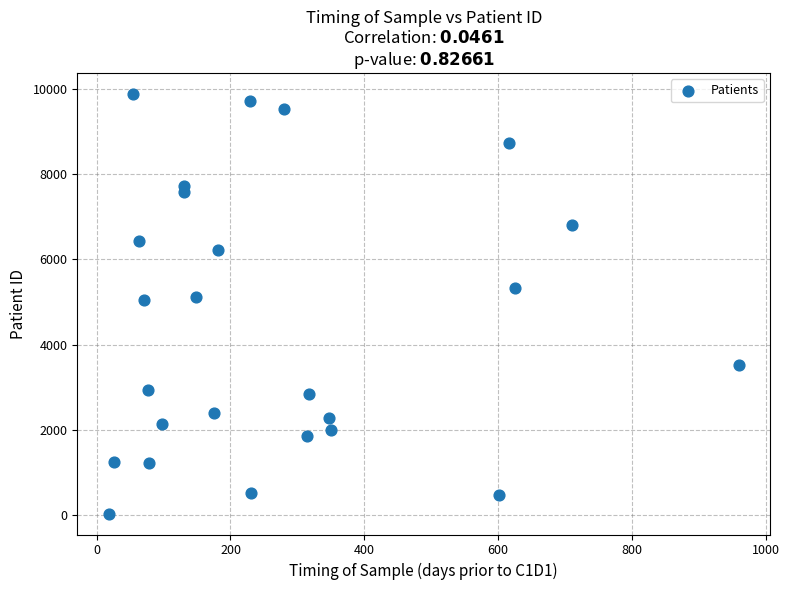

What is the range of Y values (max minus min)?

9841